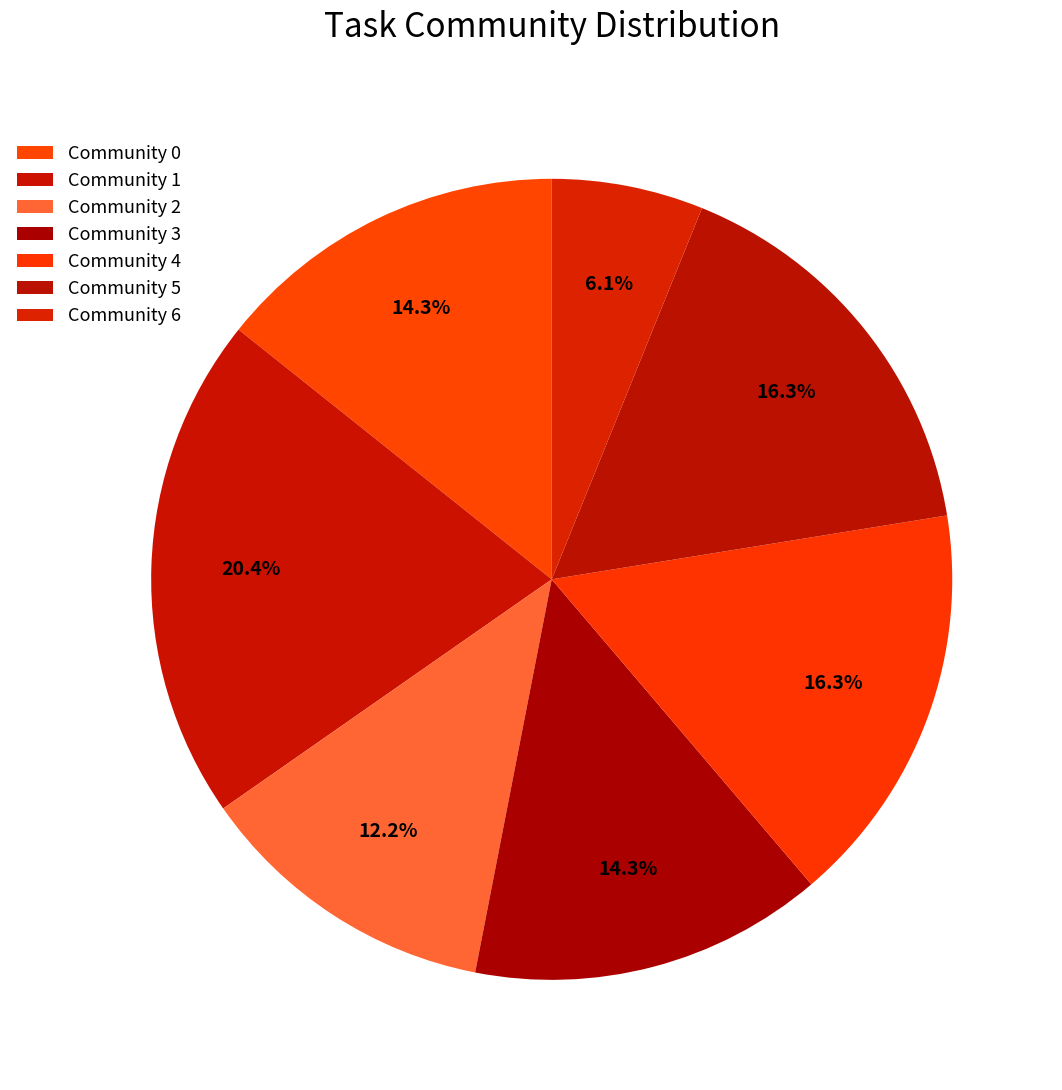

Do Community 4 and Community 1 together represent more than half of the pie?

No